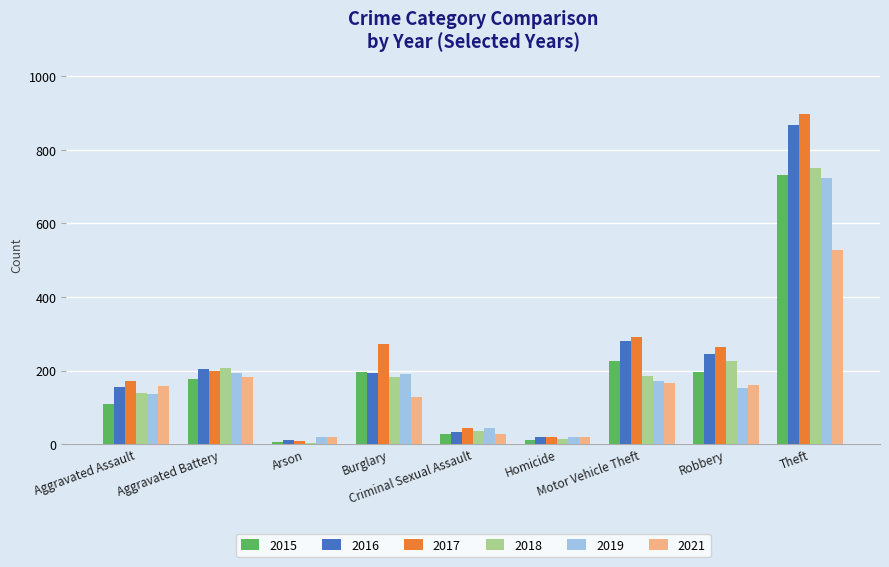

What is the highest value of the 2017 series?

899